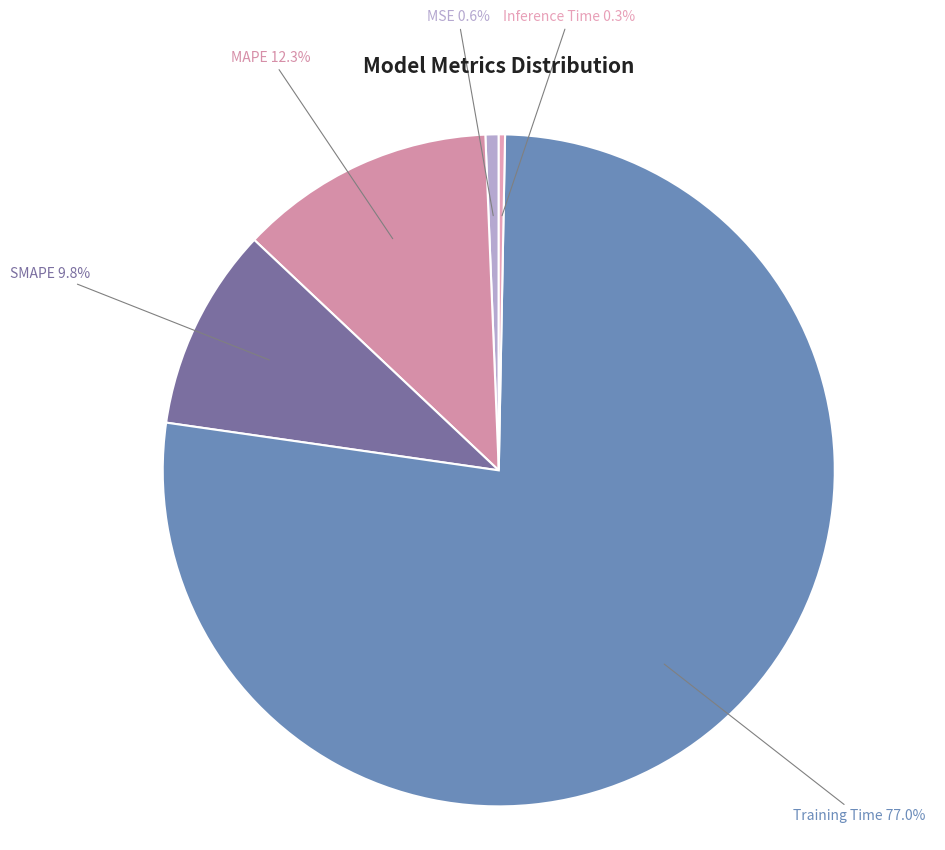

Is there a majority slice in this chart?

Yes